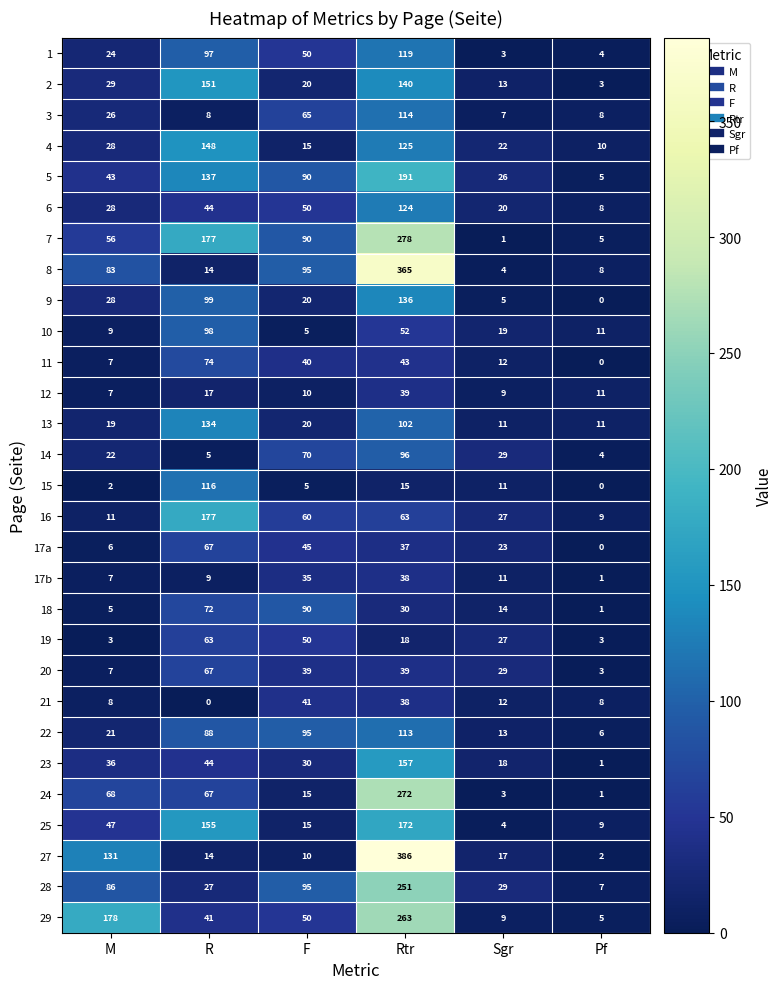

What is the spread (max minus min) of values at Pf?

11